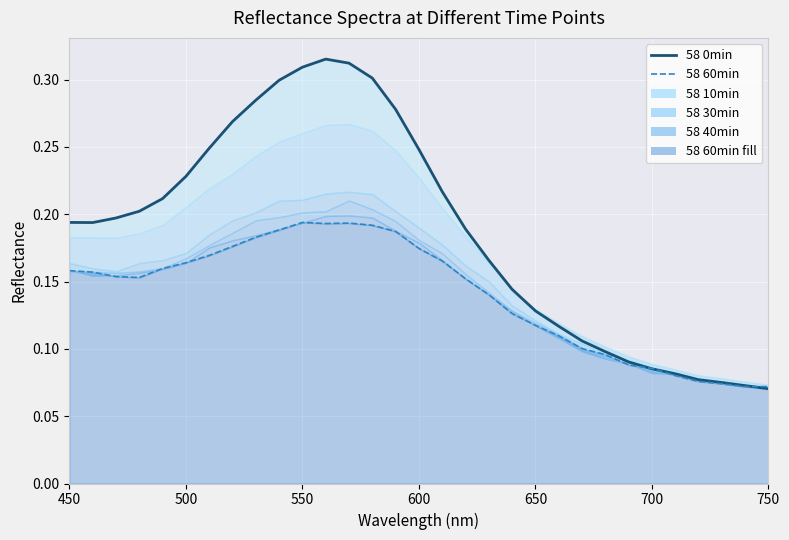

How many distinct data groups are displayed?

6